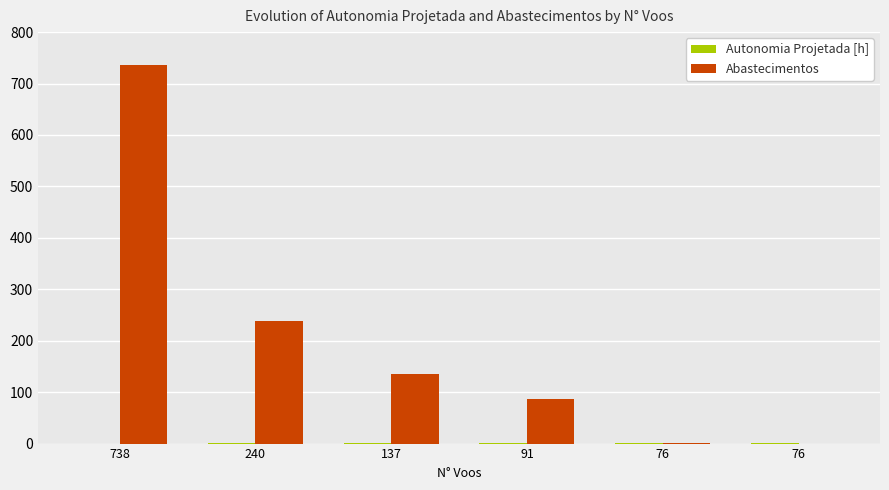

Is the value of Autonomia Projetada [h] at 76 greater than the value of Abastecimentos at 738?

No